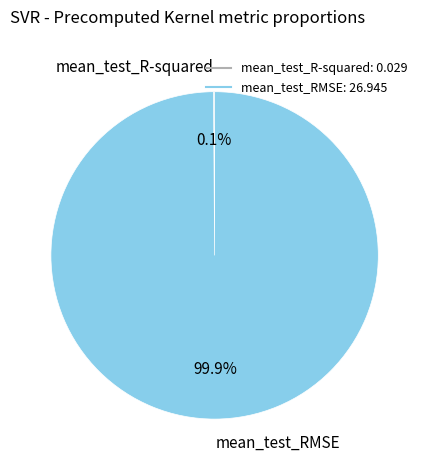

True or false: mean_test_RMSE accounts for 100% of the total.

True